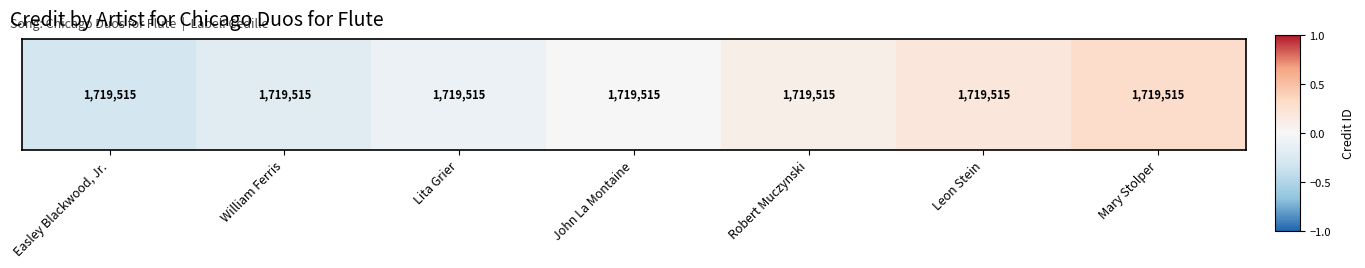

What is the greatest value displayed?

0.3